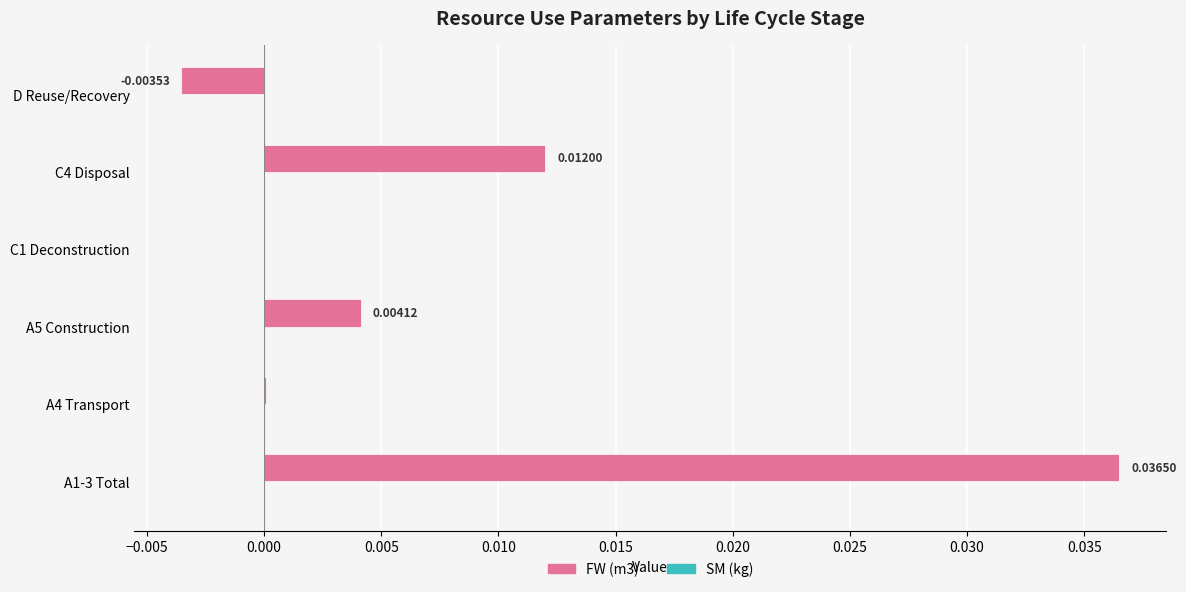

Count the number of data series in this chart.

1